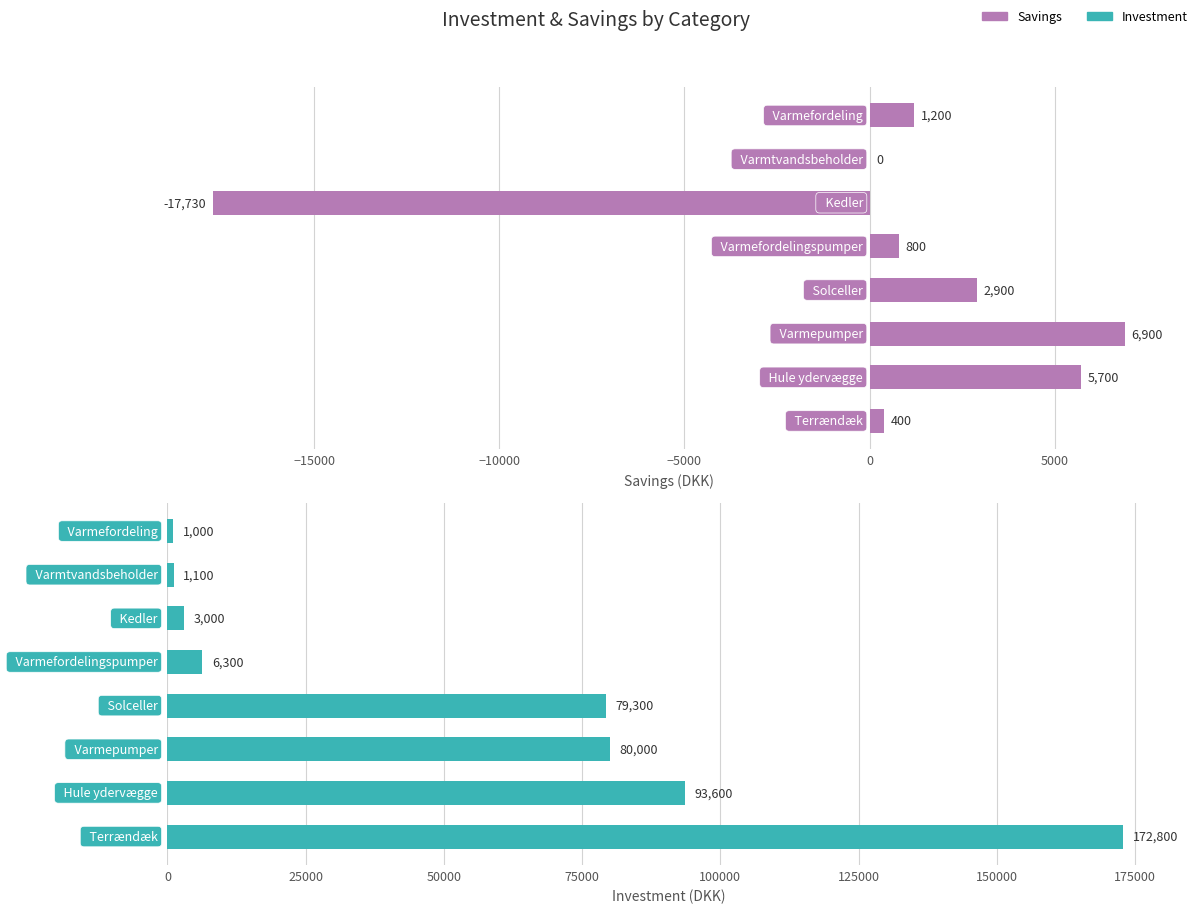

How many groups of bars are there?

8